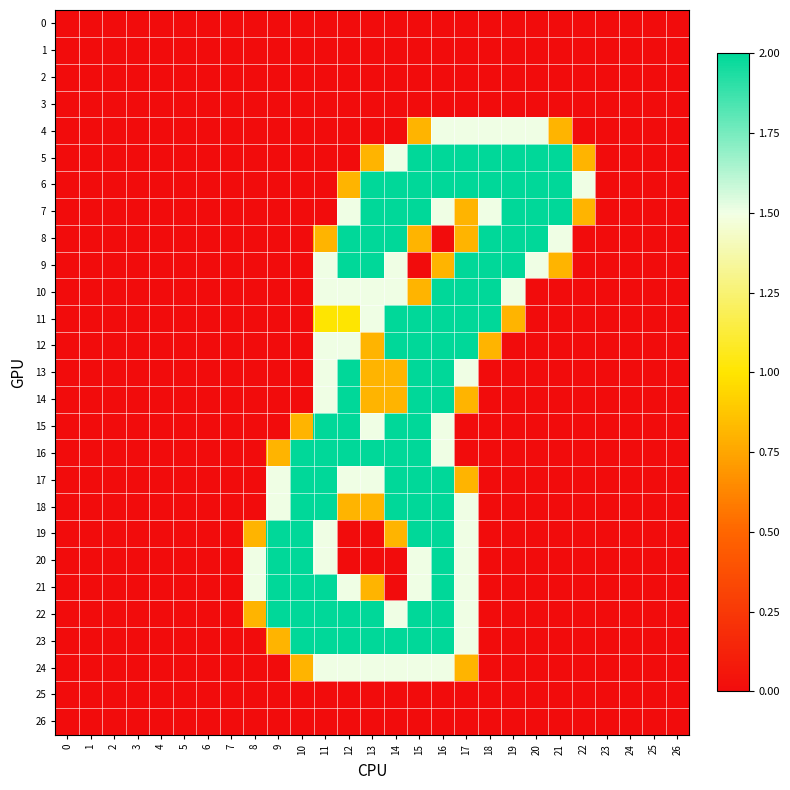

Which series has the widest spread of values?

5